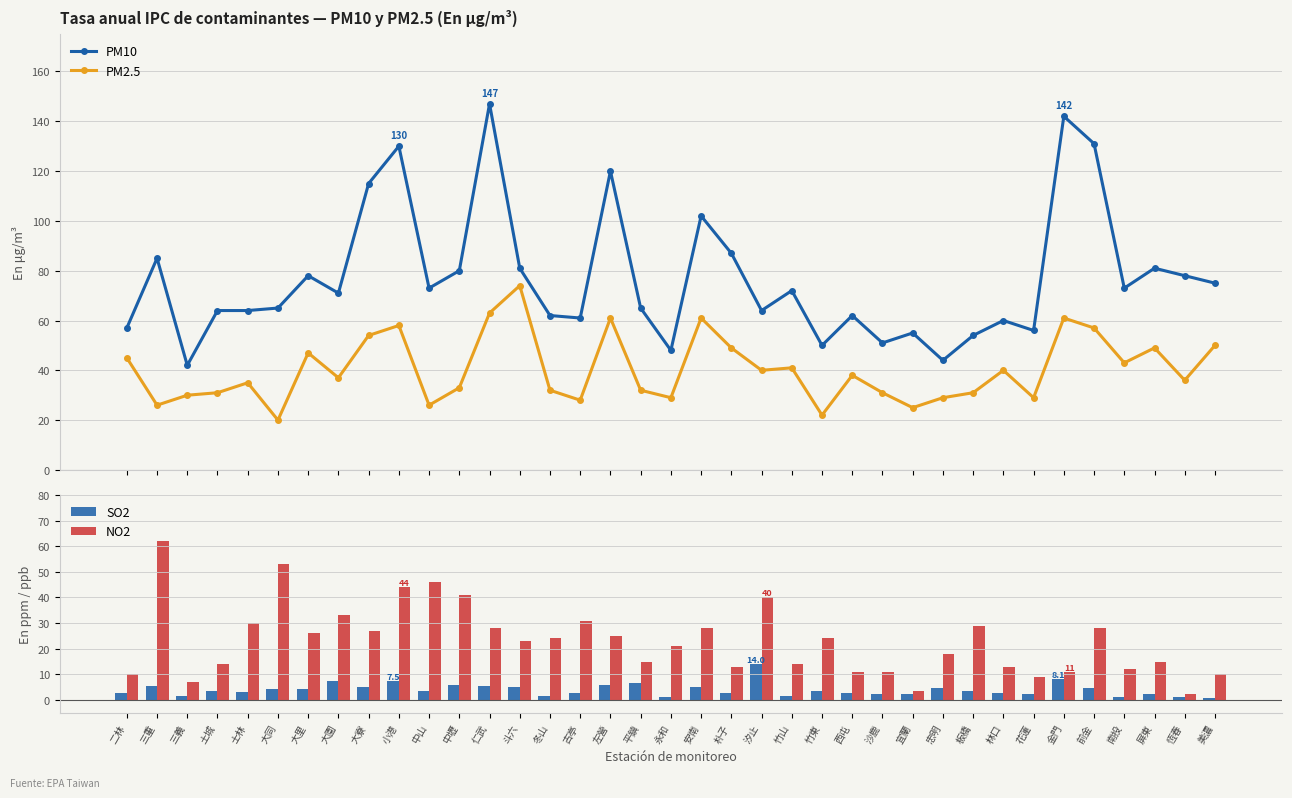

What is the average value of the PM10 series?

77